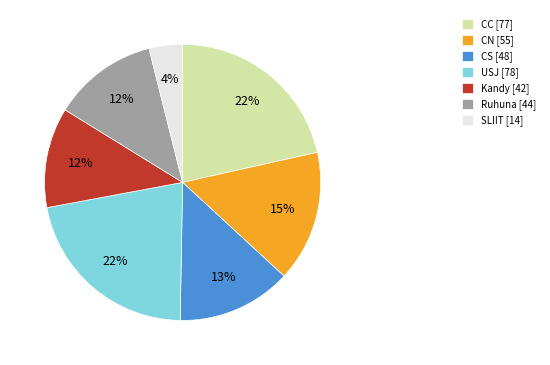

Is there a majority slice in this chart?

No